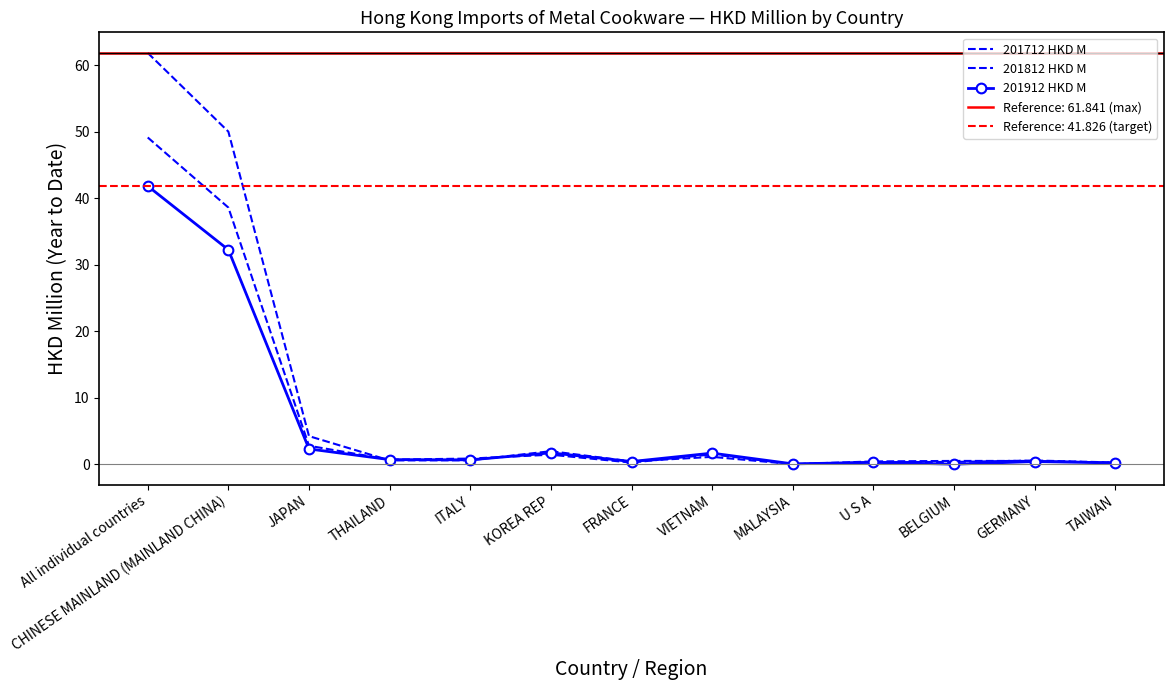

The 201812 HKD M series shows 0.7 at THAILAND. True or false?

True